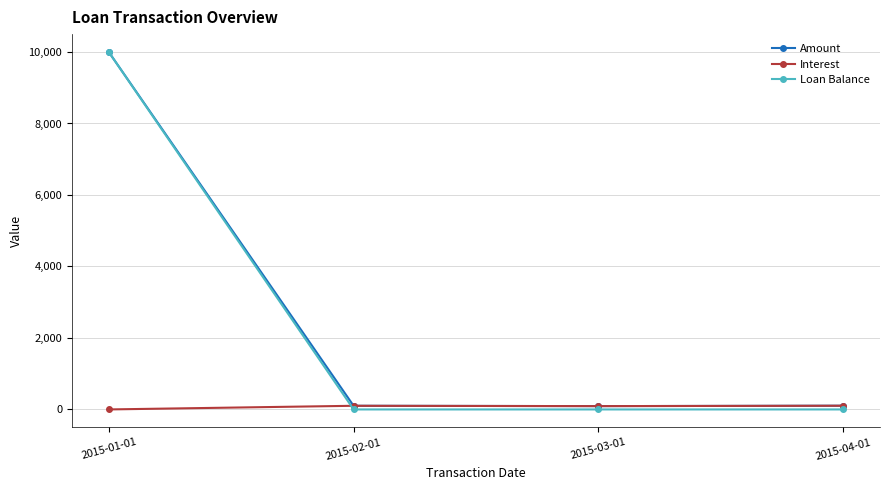

Which category has the highest value across all series?

2015-01-01